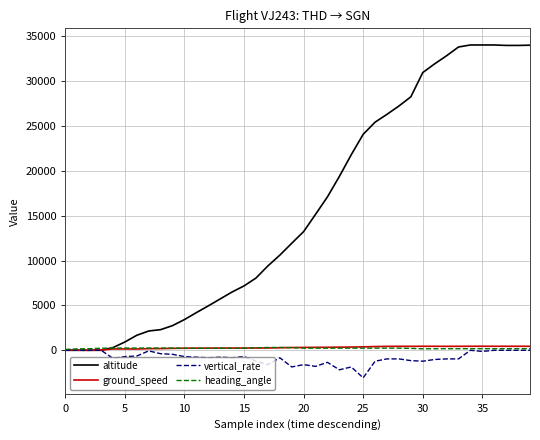

Which series has the widest spread of values?

altitude